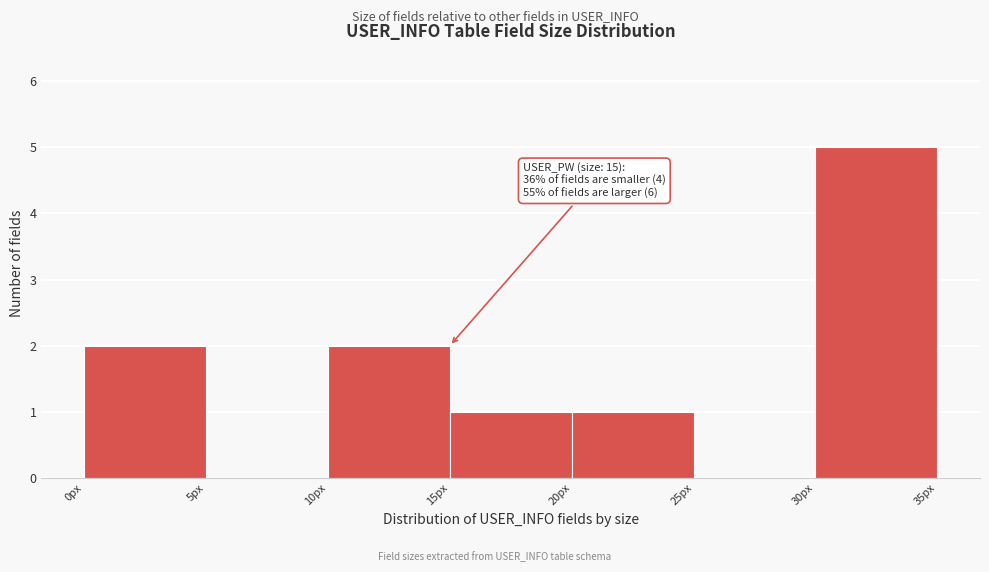

Over which range of the x-axis is the bar tallest?

30 to 35